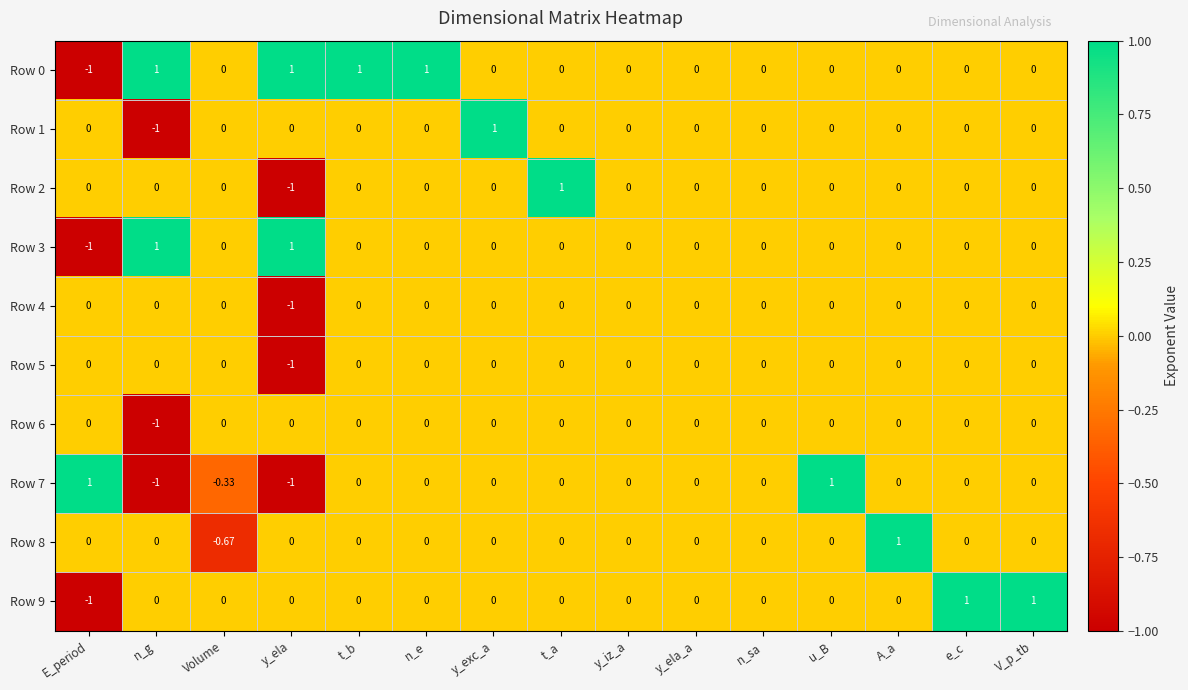

Which series has the largest total across all categories?

Row 0